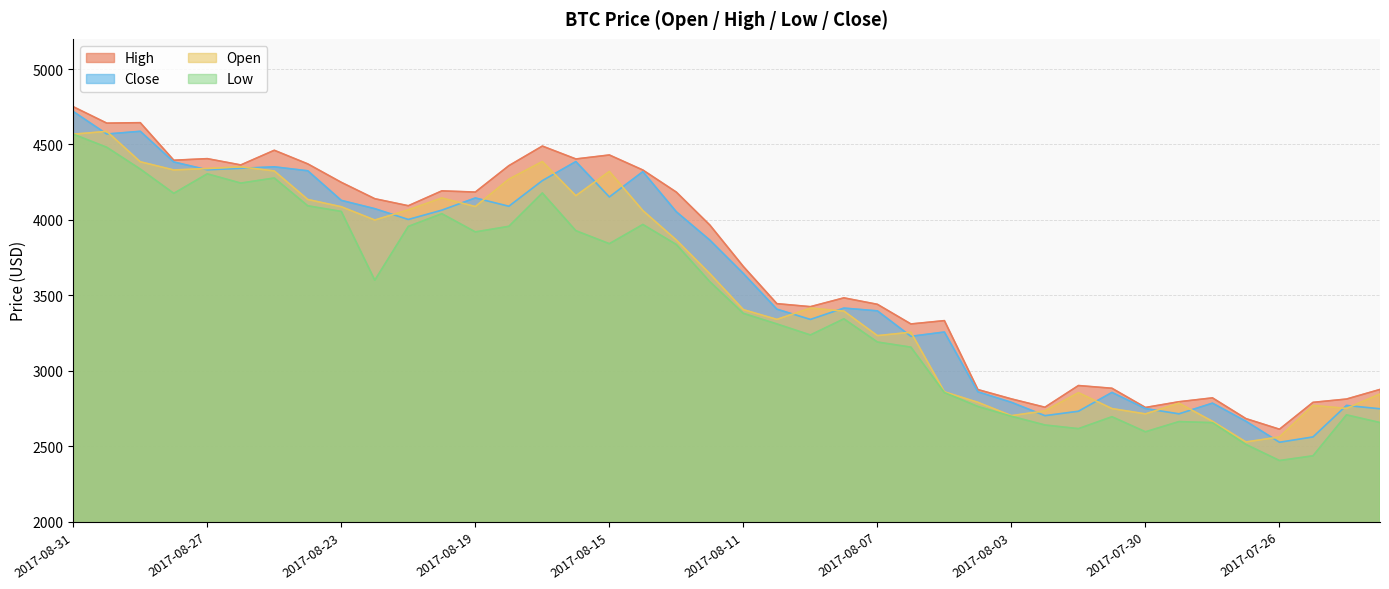

List the labels in order of Close value, smallest first.

2017-07-26, 2017-07-25, 2017-07-27, 2017-08-02, 2017-07-29, 2017-08-01, 2017-07-23, 2017-07-30, 2017-07-24, 2017-07-28, 2017-08-03, 2017-07-31, 2017-08-04, 2017-08-06, 2017-08-05, 2017-08-09, 2017-08-07, 2017-08-10, 2017-08-08, 2017-08-11, 2017-08-12, 2017-08-21, 2017-08-13, 2017-08-20, 2017-08-22, 2017-08-18, 2017-08-23, 2017-08-19, 2017-08-15, 2017-08-17, 2017-08-14, 2017-08-24, 2017-08-27, 2017-08-26, 2017-08-25, 2017-08-28, 2017-08-16, 2017-08-30, 2017-08-29, 2017-08-31